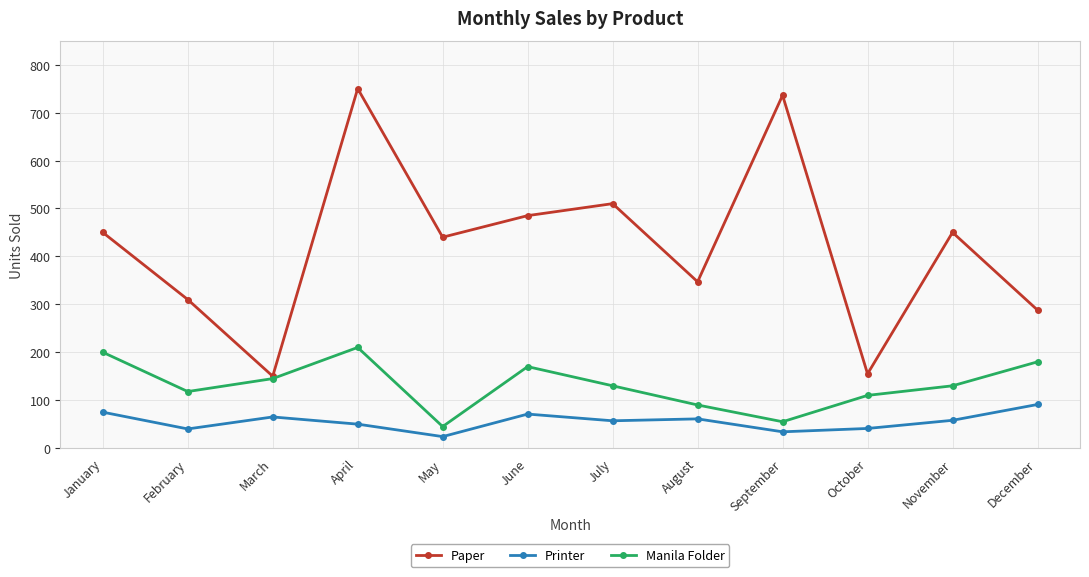

Does the chart display data point markers on the line(s)?

Yes